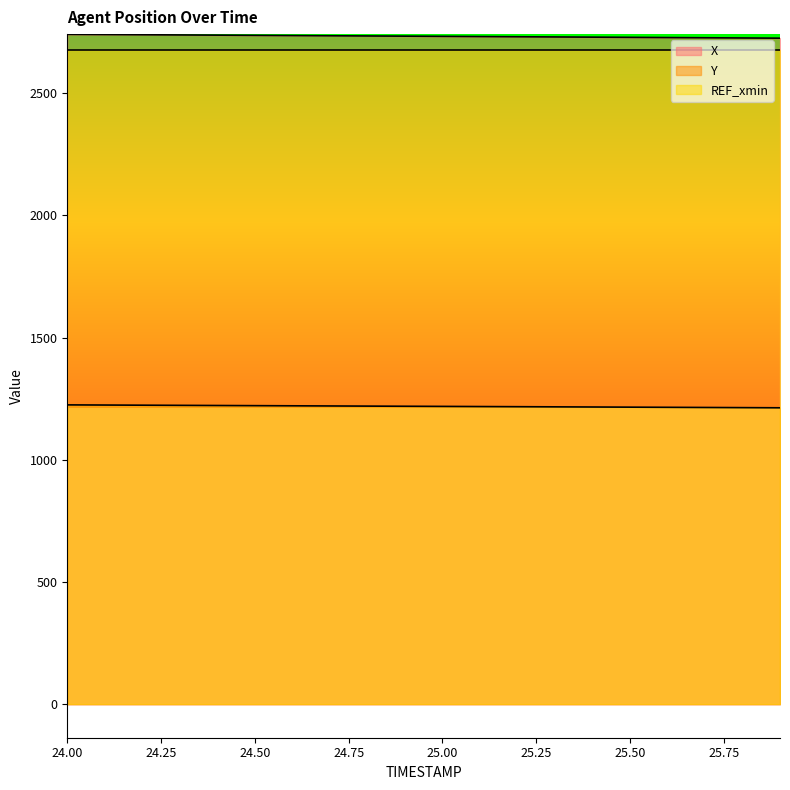

What is the lowest value of the X series?

2725.3